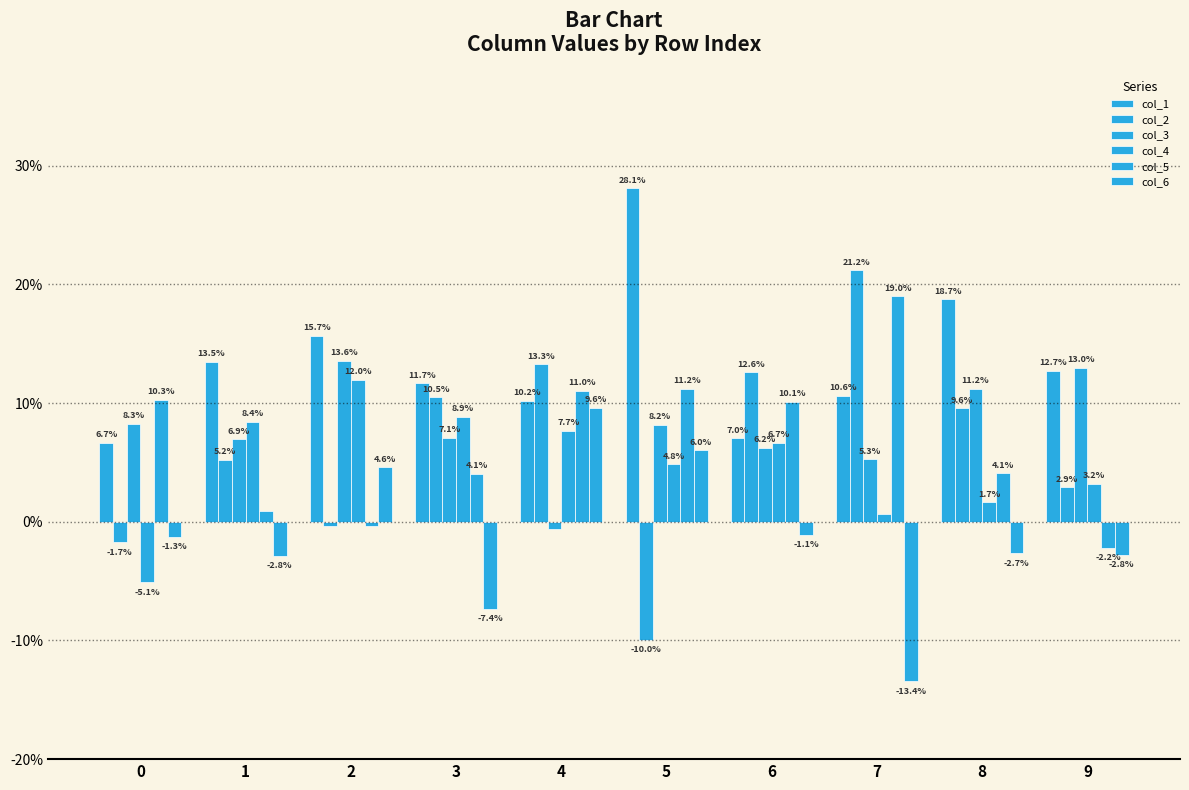

Reading left to right, what are all the values shown in this chart?

col_1: 0.1	0.1	0.2	0.1	0.1	0.3	0.1	0.1	0.2	0.1
col_2: -0.0	0.1	-0.0	0.1	0.1	-0.1	0.1	0.2	0.1	0.0
col_3: 0.1	0.1	0.1	0.1	-0.0	0.1	0.1	0.1	0.1	0.1
col_4: -0.1	0.1	0.1	0.1	0.1	0.0	0.1	0.0	0.0	0.0
col_5: 0.1	0.0	-0.0	0.0	0.1	0.1	0.1	0.2	0.0	-0.0
col_6: -0.0	-0.0	0.0	-0.1	0.1	0.1	-0.0	-0.1	-0.0	-0.0